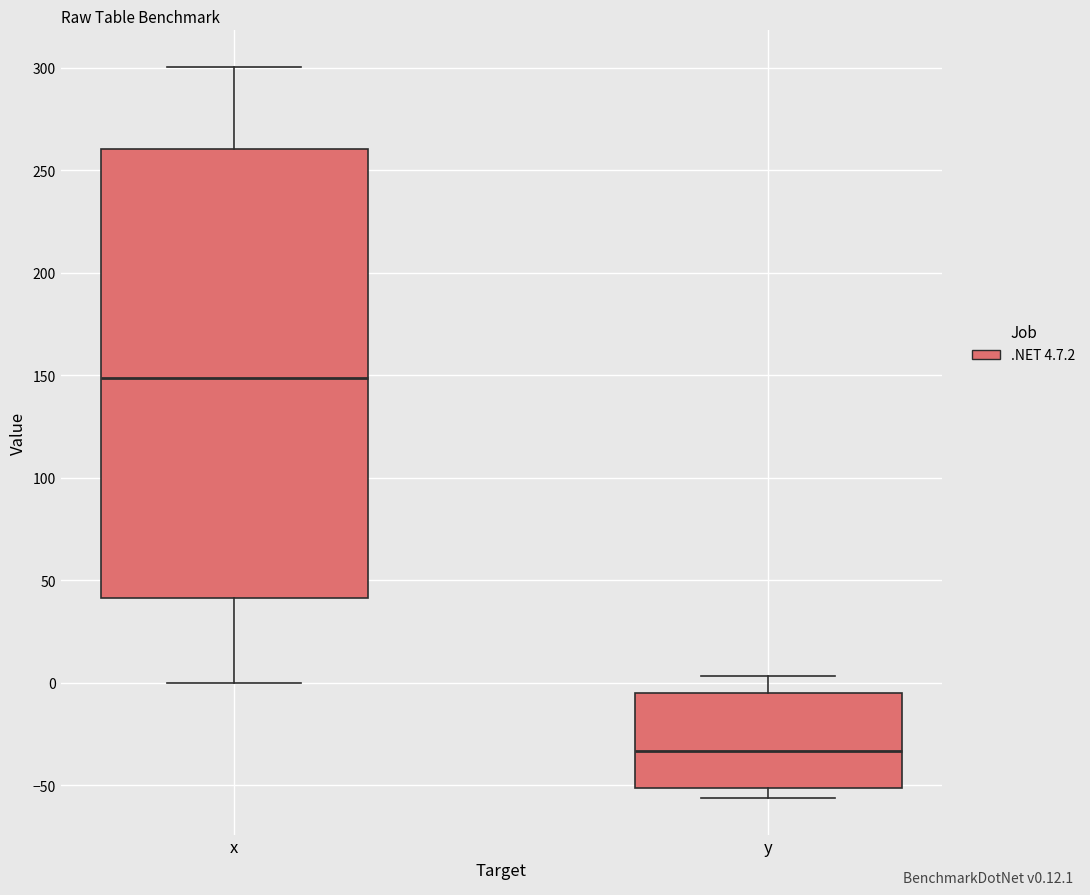

Where is the upper edge of the box for x on the y-axis? The values are not printed on the chart, so give them approximately, as read against the axis.

260